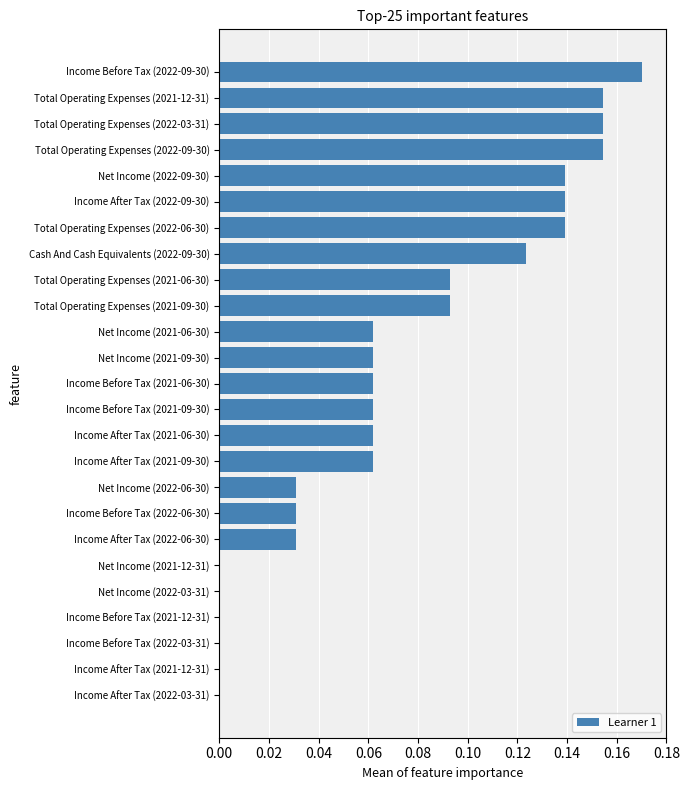

Between Total Operating Expenses (2022-03-31) and Income Before Tax (2022-09-30), which is larger?

Income Before Tax (2022-09-30)